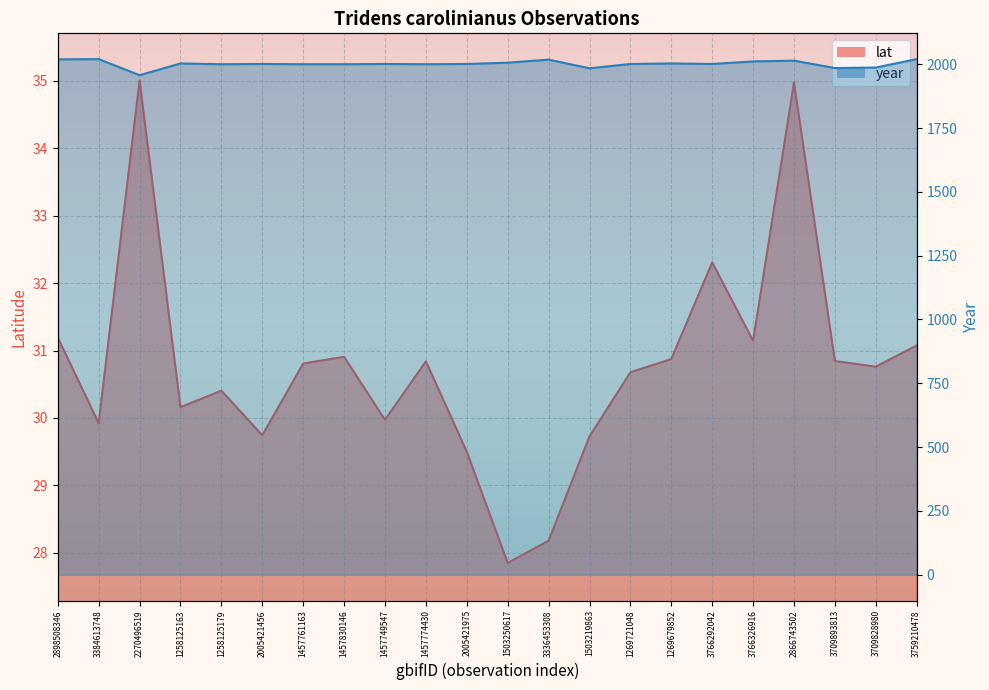

What is the average value of the lat series?

30.8